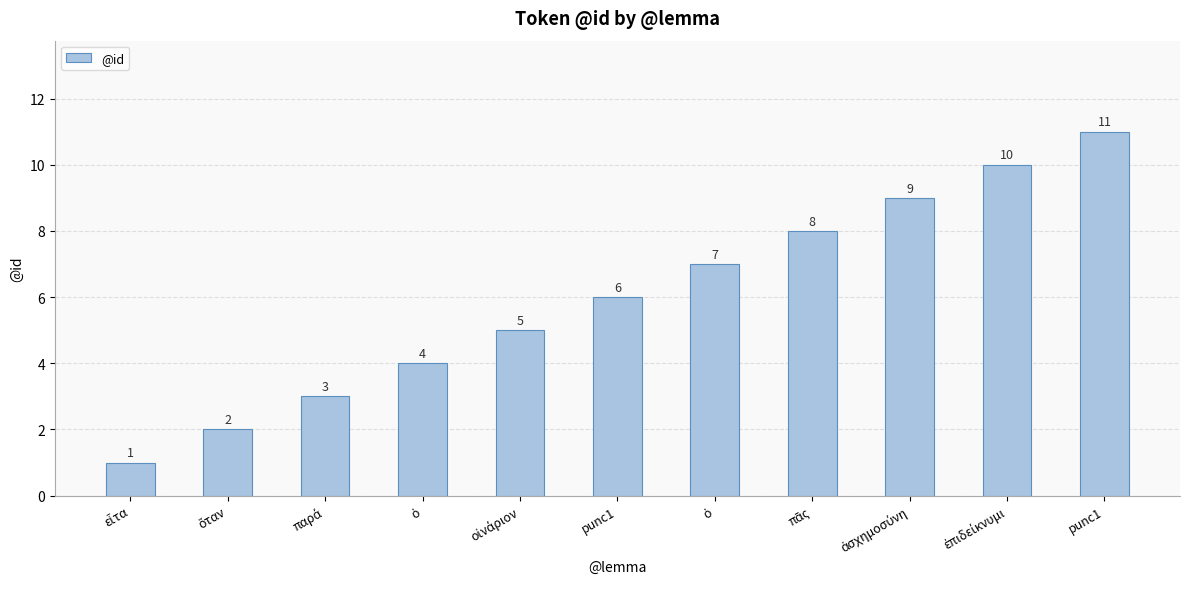

What is the change in value from πᾶς to ἐπιδείκνυμι?

+2